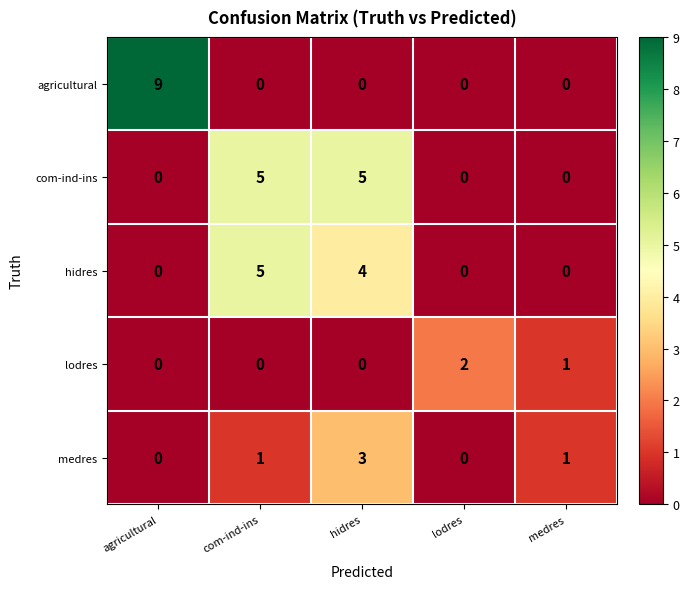

Is it true that medres equals 1 at lodres?

False